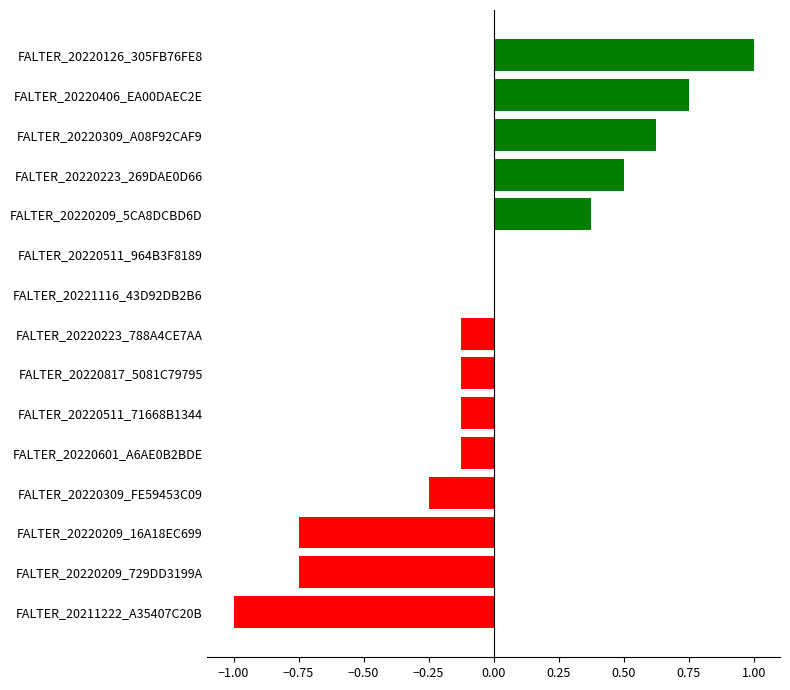

What is the greatest value displayed?

1.0